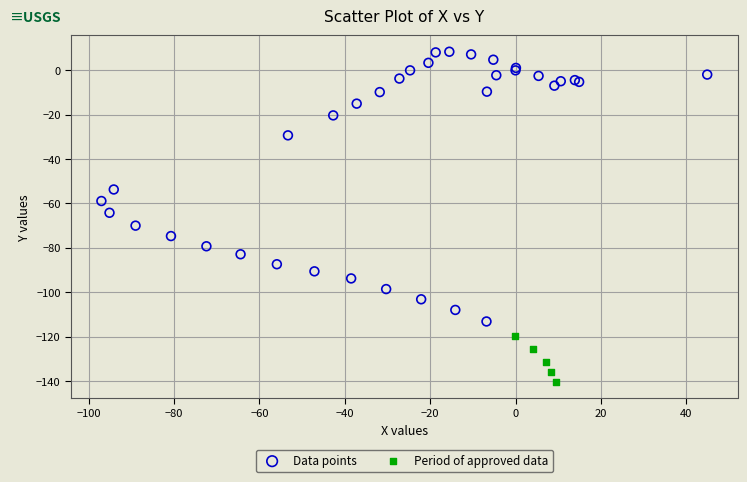

Which series reaches the maximum Y coordinate?

Data points